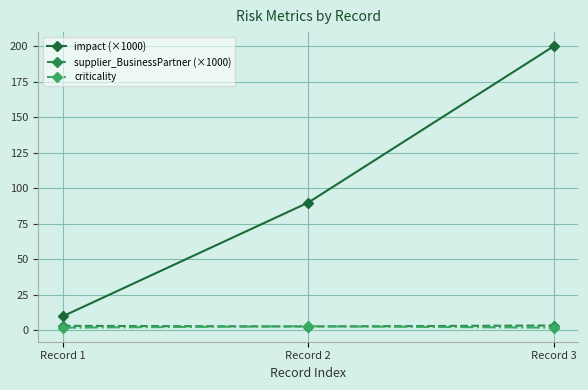

Is the value of impact (×1000) at Record 3 greater than the value of supplier_BusinessPartner (×1000) at Record 2?

Yes